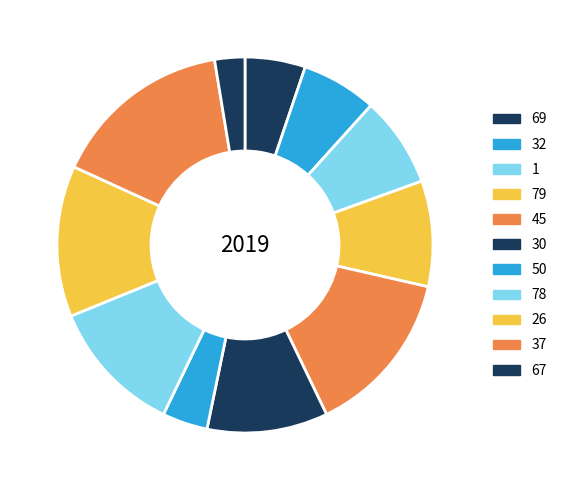

How many segments does this pie chart have?

11